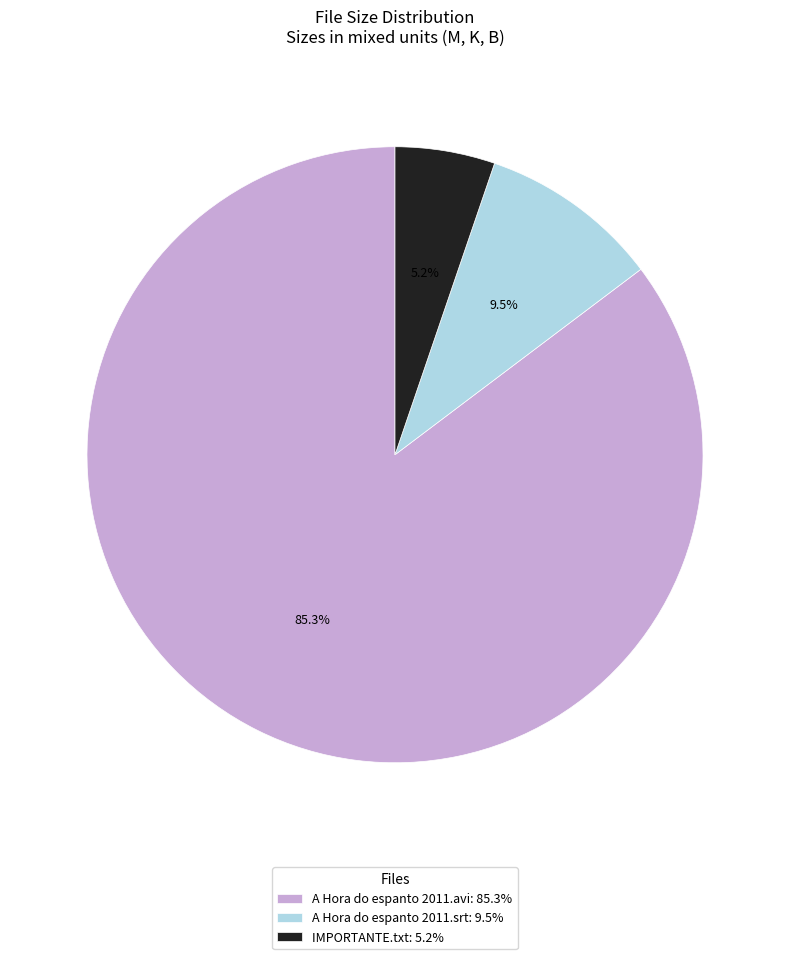

To the nearest percent, what percentage of the pie is IMPORTANTE.txt?

5%